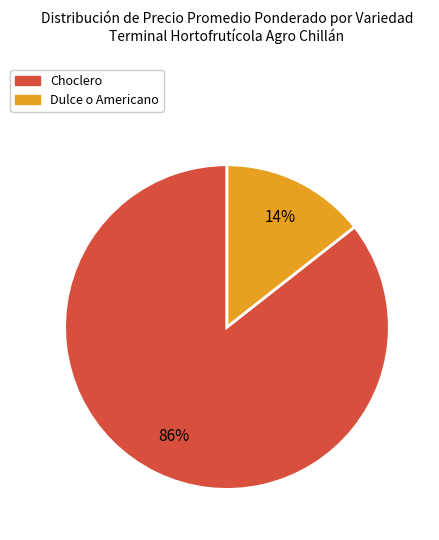

How many segments does this pie chart have?

2